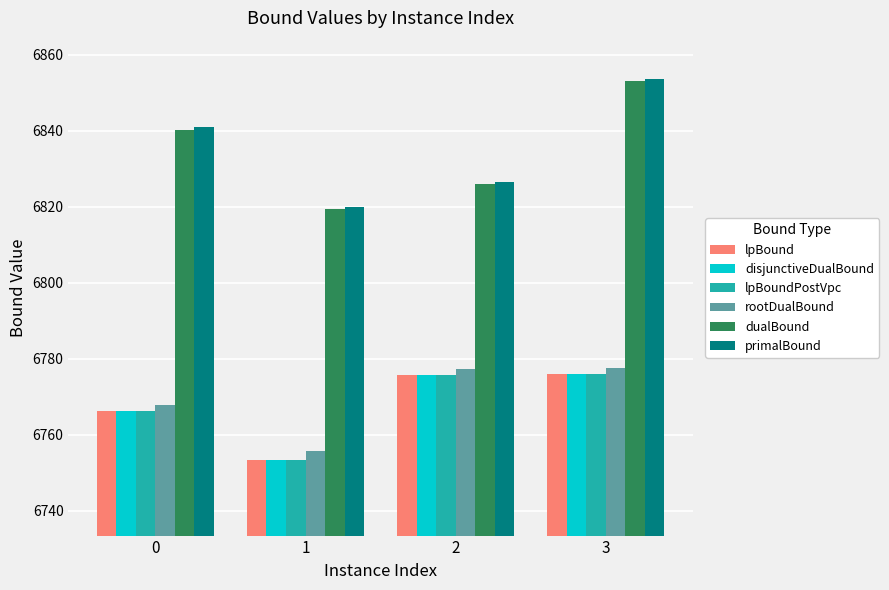

List the labels in order of dualBound value, largest first.

3, 0, 2, 1